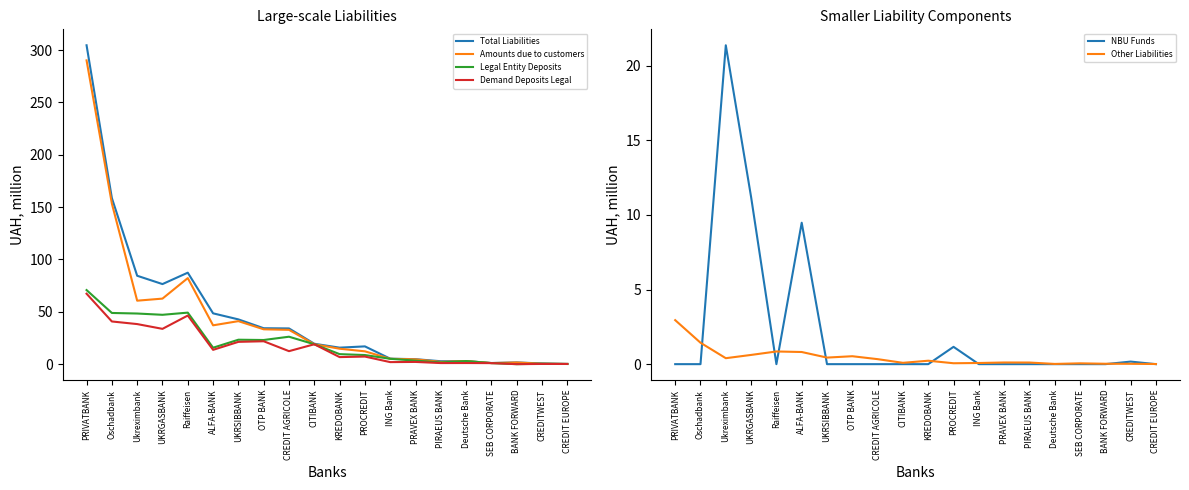

At CREDIT AGRICOLE, list the series in order from smallest to largest.

NBU Funds, Other Liabilities, Demand Deposits Legal, Legal Entity Deposits, Amounts due to customers, Total Liabilities